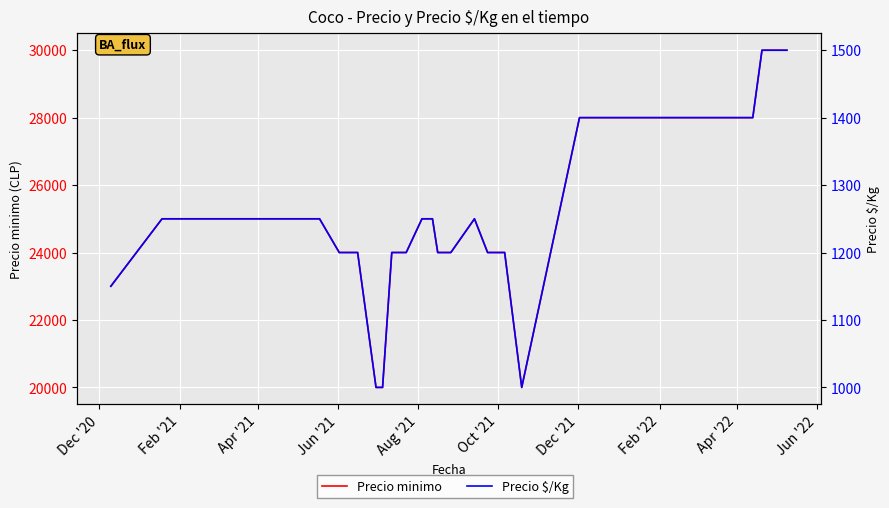

Where does the Precio minimo series first go above 24000?

Feb '21